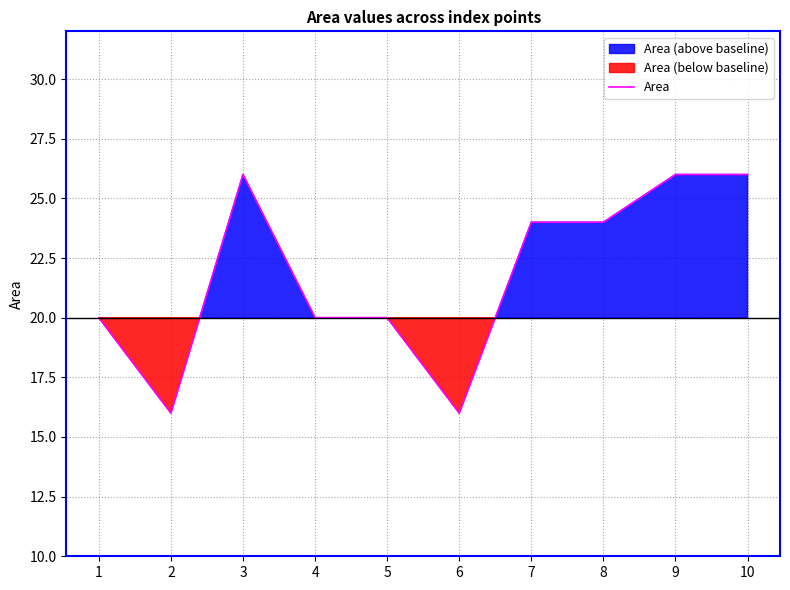

Reading left to right, extract all data points from this chart.

1=20	2=16	3=26	4=20	5=20	6=16	7=24	8=24	9=26	10=26